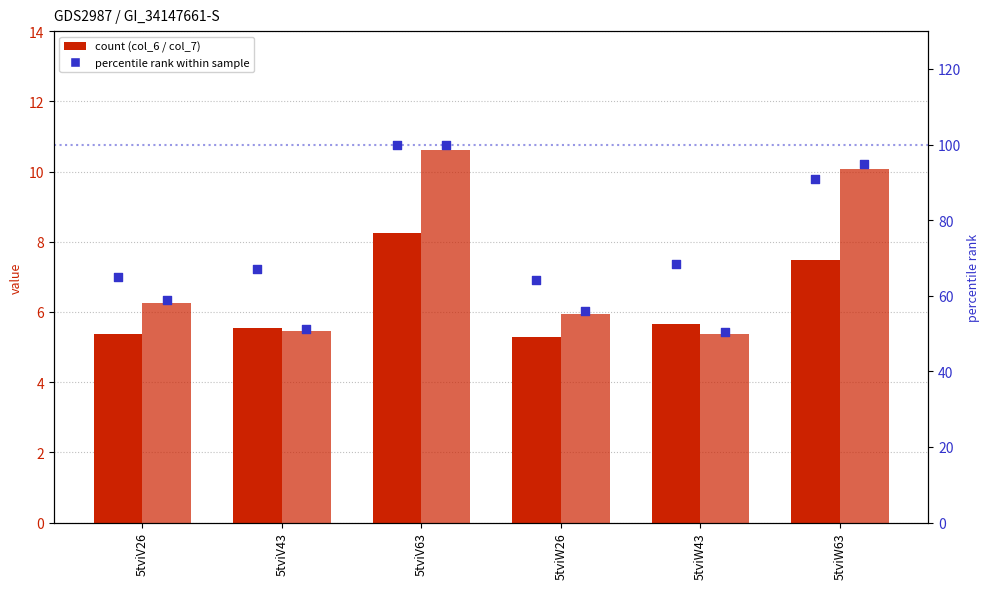

Which series reaches the maximum Y coordinate?

col_6 percentile